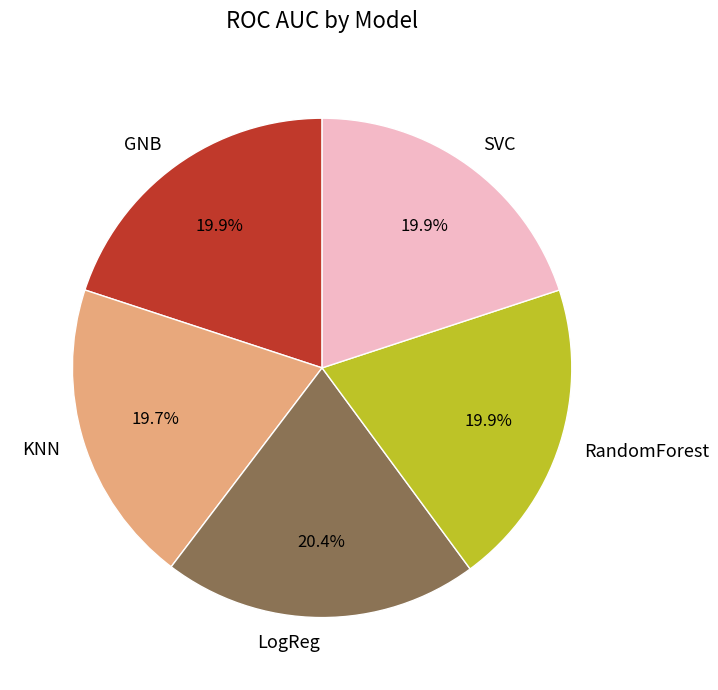

To the nearest percent, what portion does LogReg represent?

20%